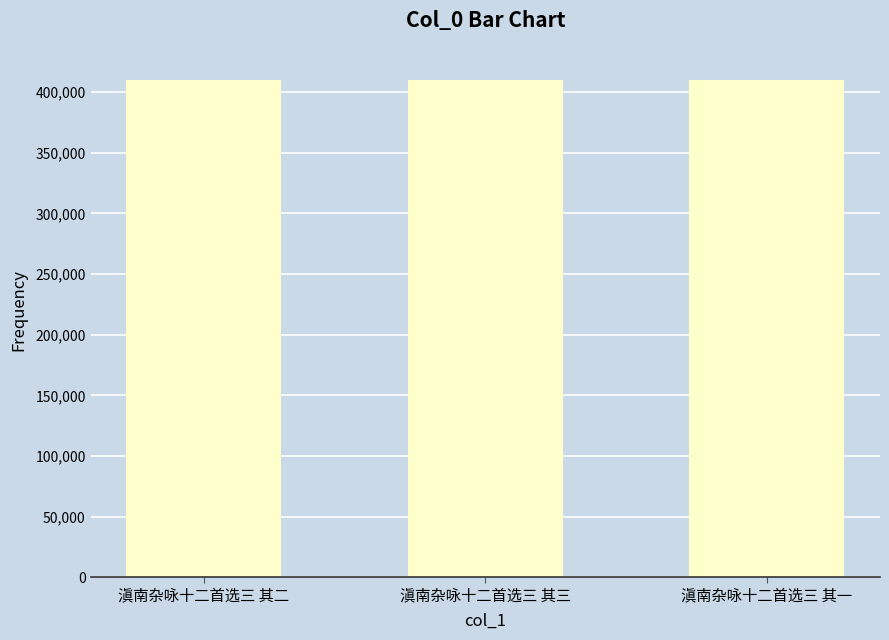

What is the difference between the values at 滇南杂咏十二首选三 其三 and 滇南杂咏十二首选三 其一?

2